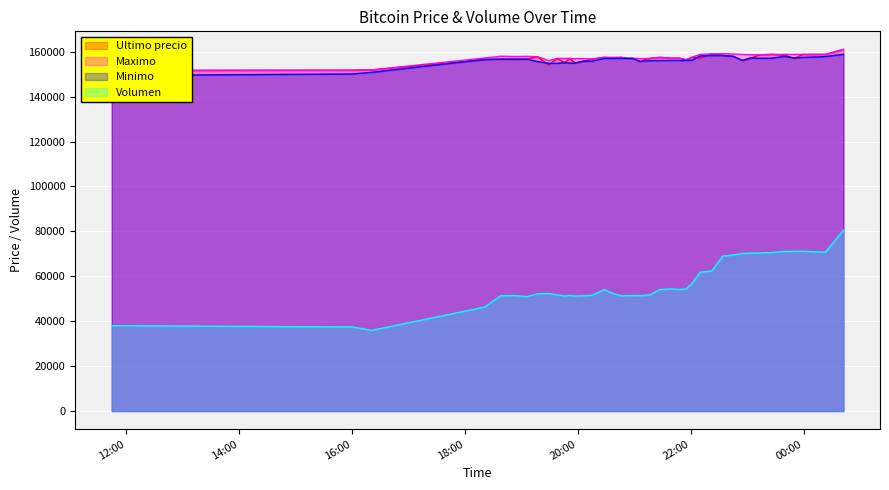

Is it true that Ultimo precio equals 52827.1 at 2021-04-05 23:13?

False